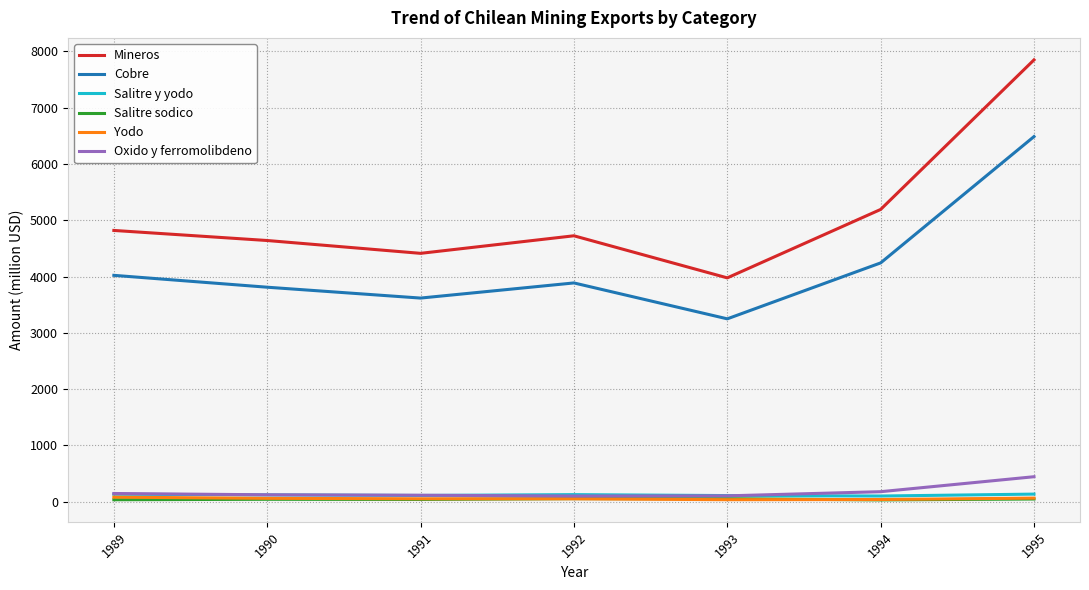

At how many categories does at least one series exceed 5849?

1